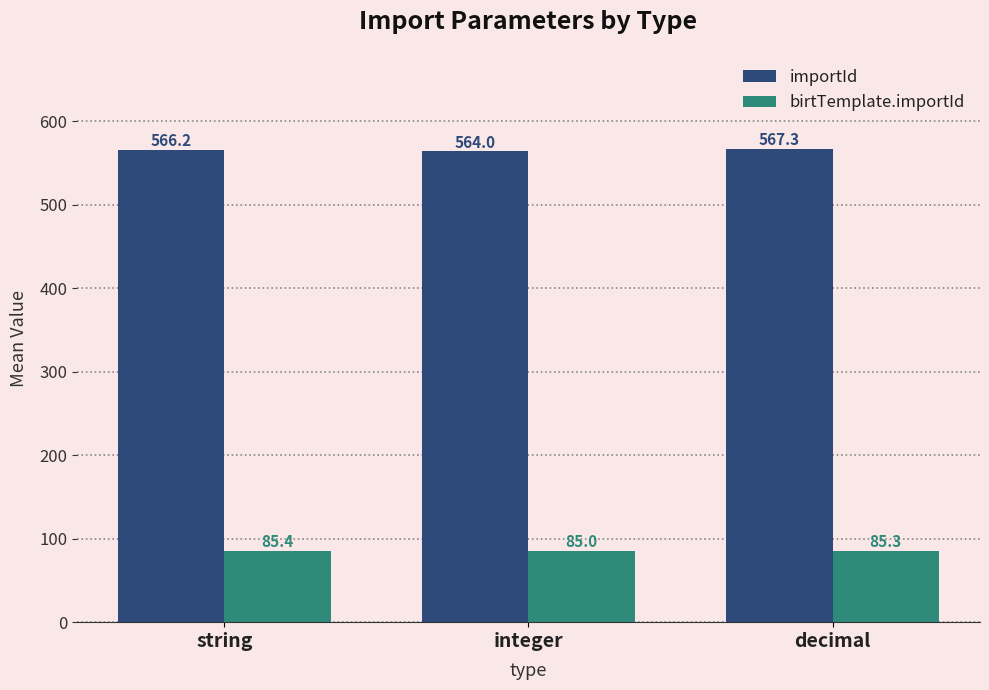

What is the minimum value shown in the chart?

85.0